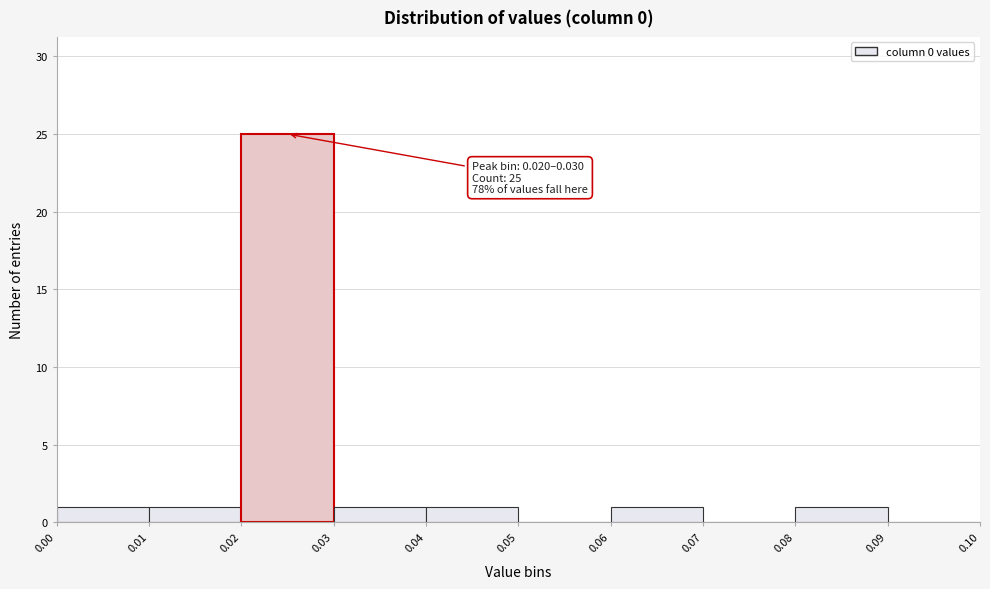

Over which range of the x-axis is the bar tallest?

0.02 to 0.03